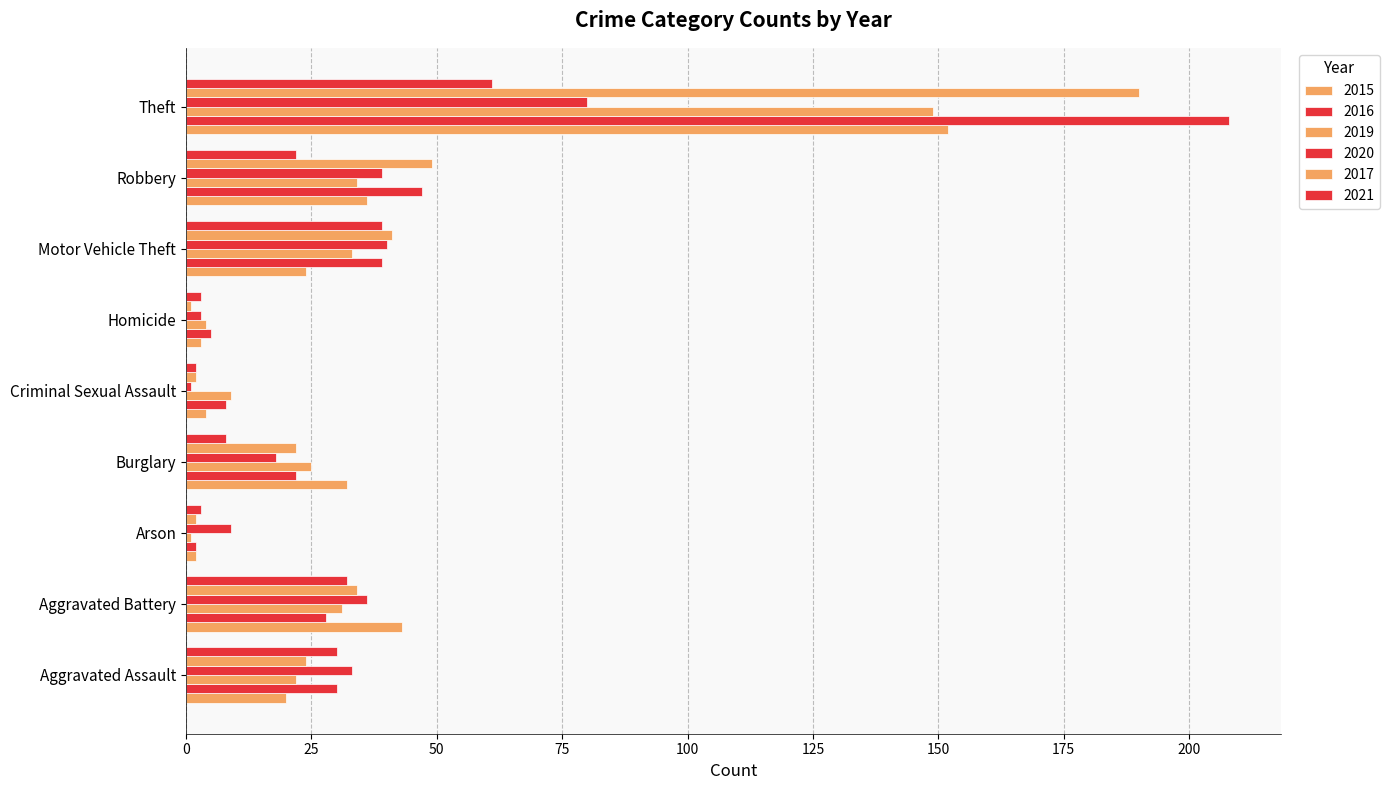

Count the number of data series in this chart.

6